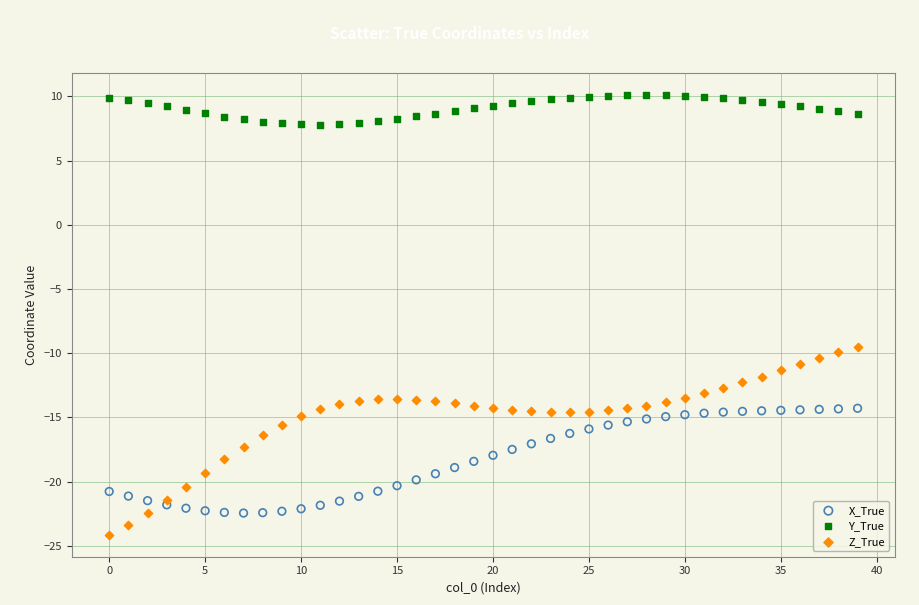

Across all series, what Y value is closest to -7?

-9.5